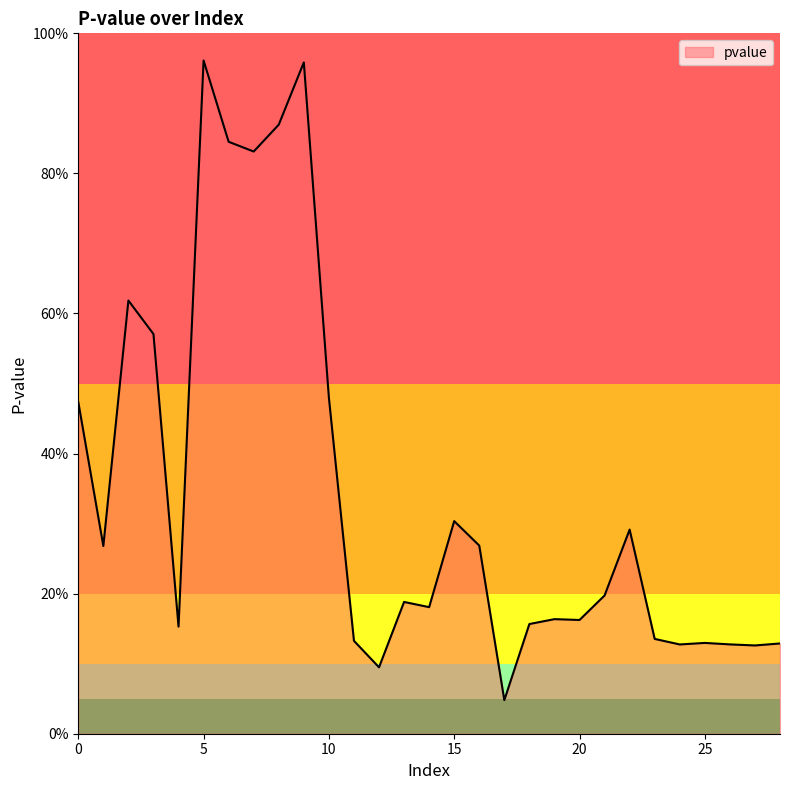

Is this an area chart (filled region under the line)?

Yes